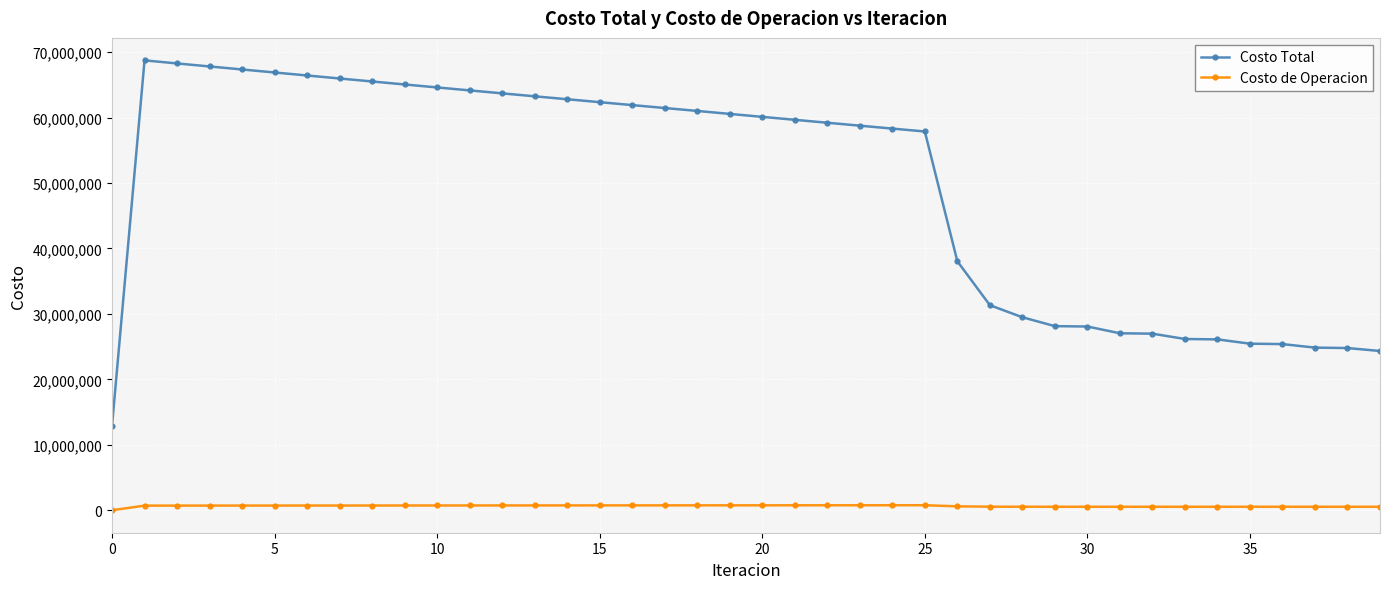

Which series has the largest total across all categories?

Costo Total